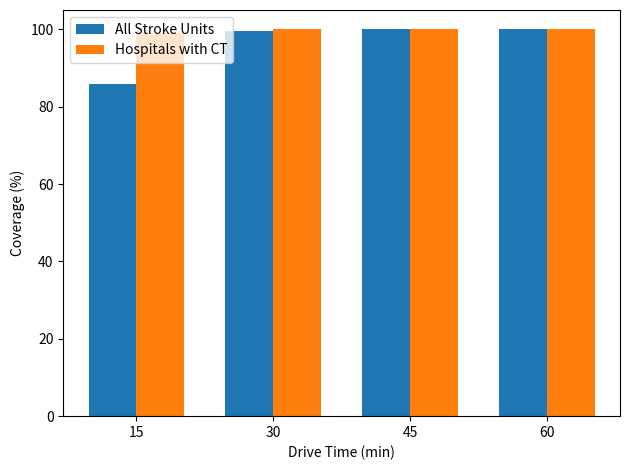

What is the smallest value displayed?

85.9